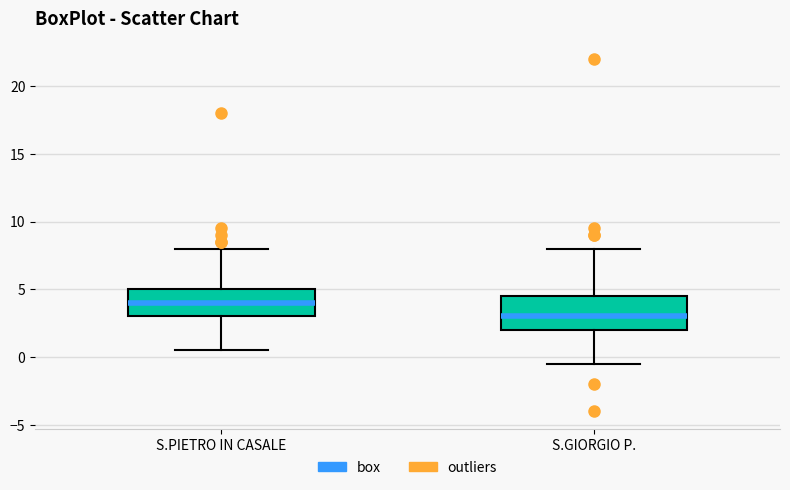

Which box has the lowest median line?

S.GIORGIO P.